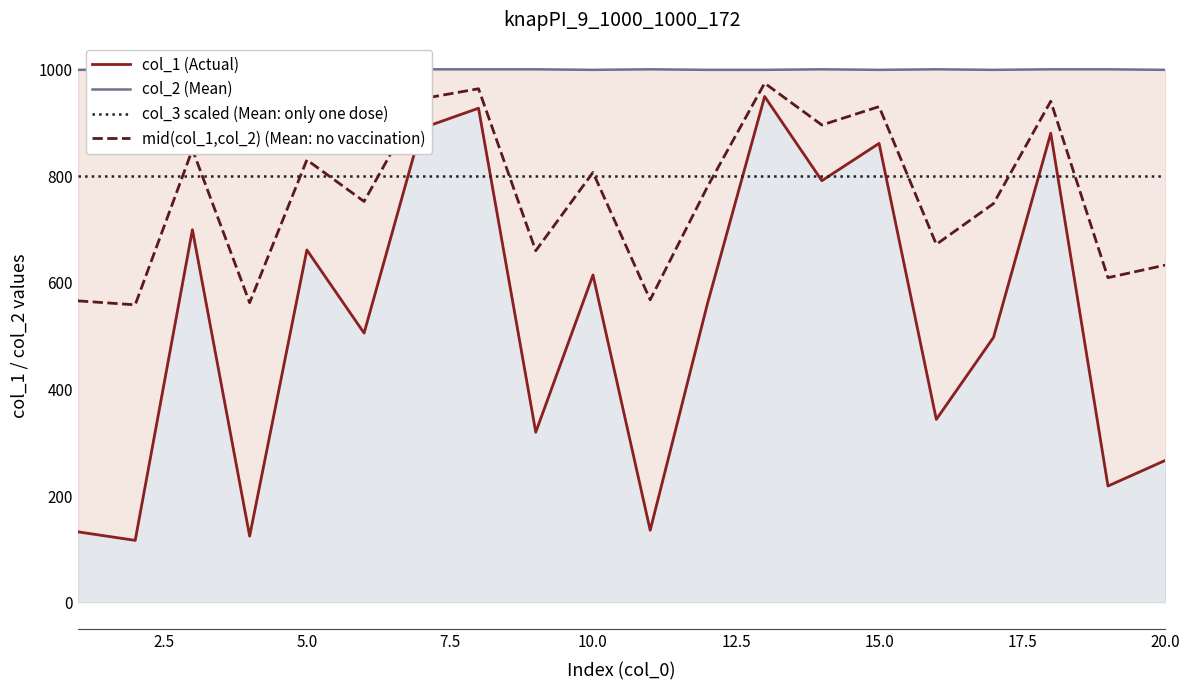

What is the minimum value for mid(col_1,col_2) (Mean: no vaccination)?

559.0